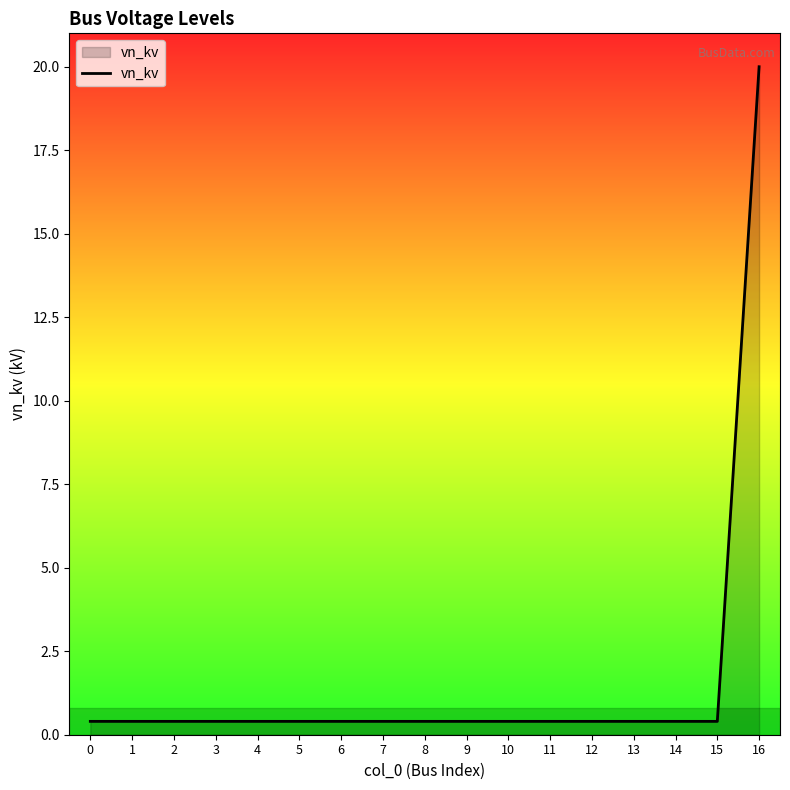

What is the sum of the values at 14 and 6?

0.8